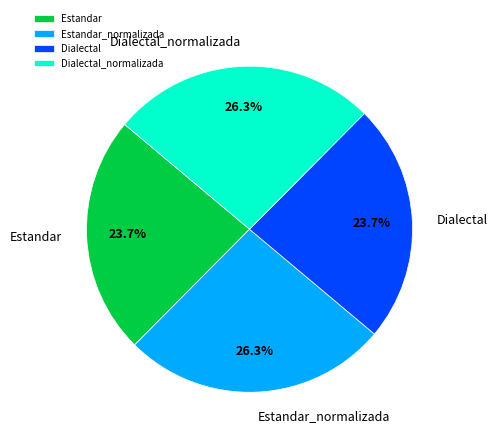

Between Estandar and Estandar_normalizada, which is larger?

Estandar_normalizada